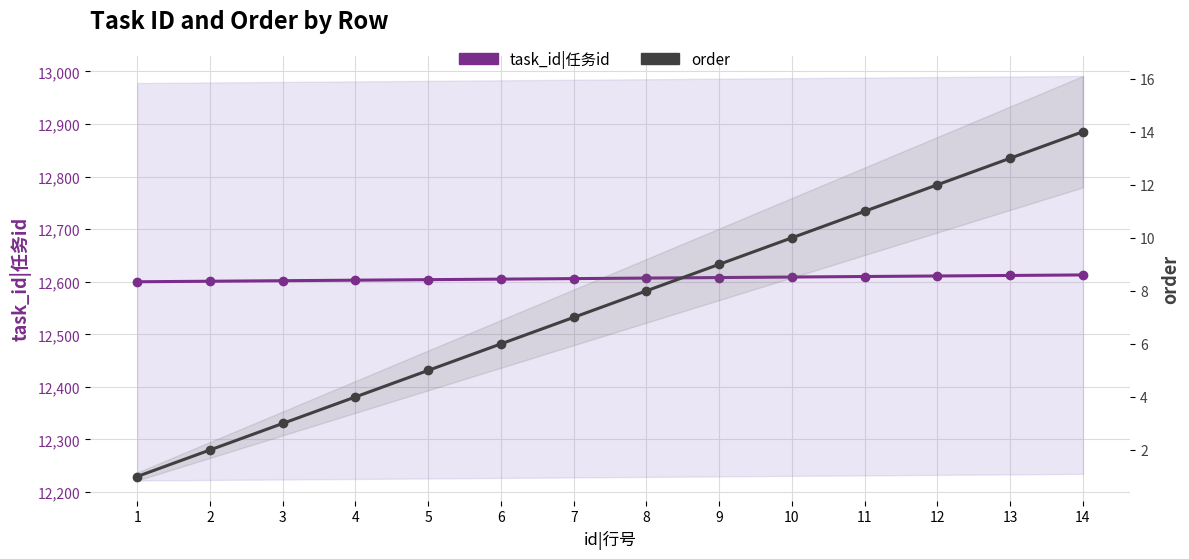

Which category has the highest value in the order series?

14